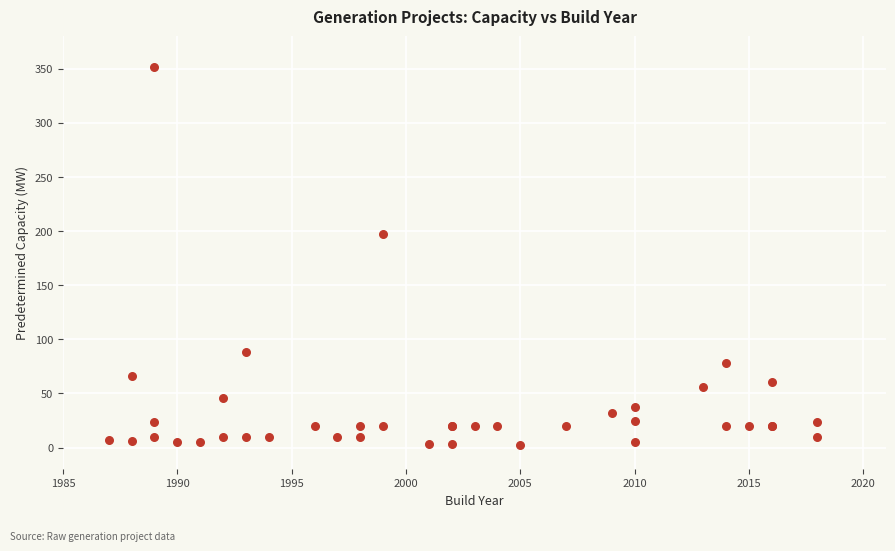

What Y value in the scatter plot is closest to 177?

196.9